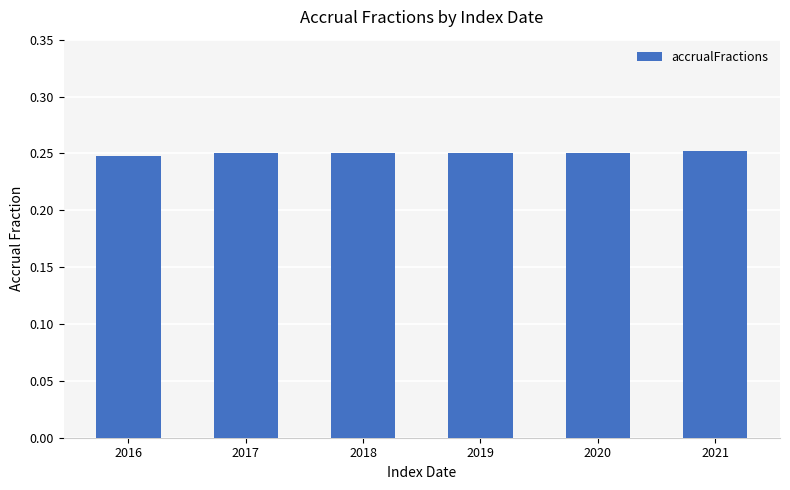

What is the sum of all values?

1.5